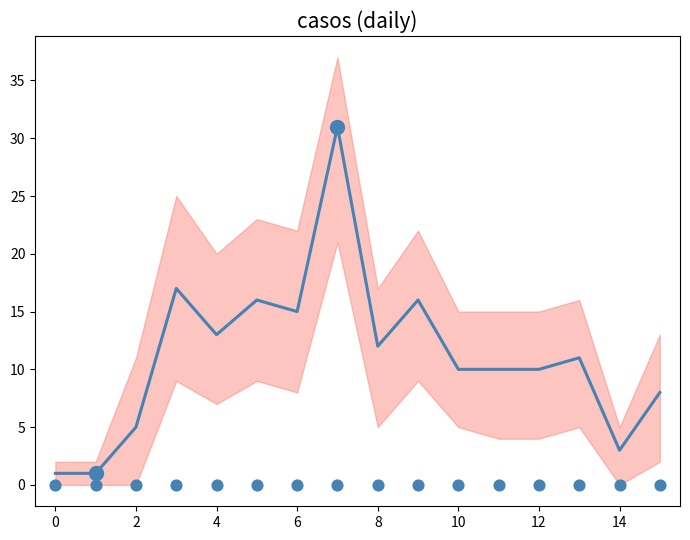

Approximately how many times larger is the value at 0 compared to 13?

0.1